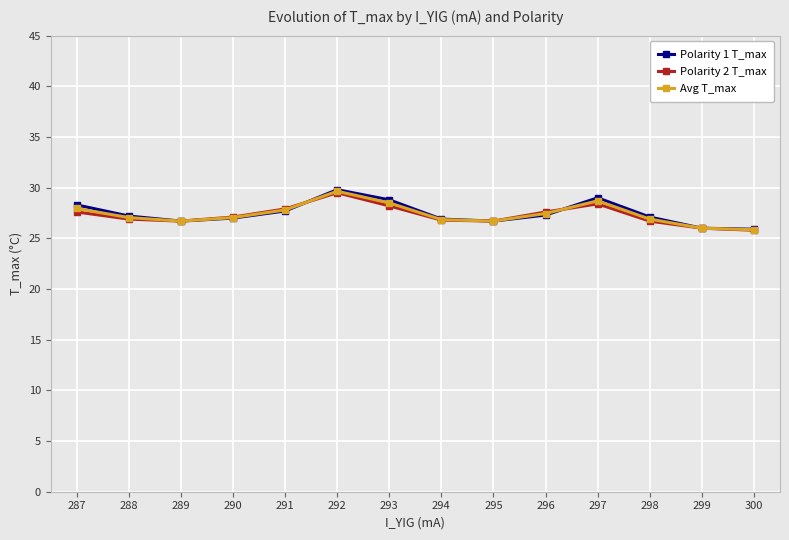

Which series has the widest spread of values?

Polarity 1 T_max